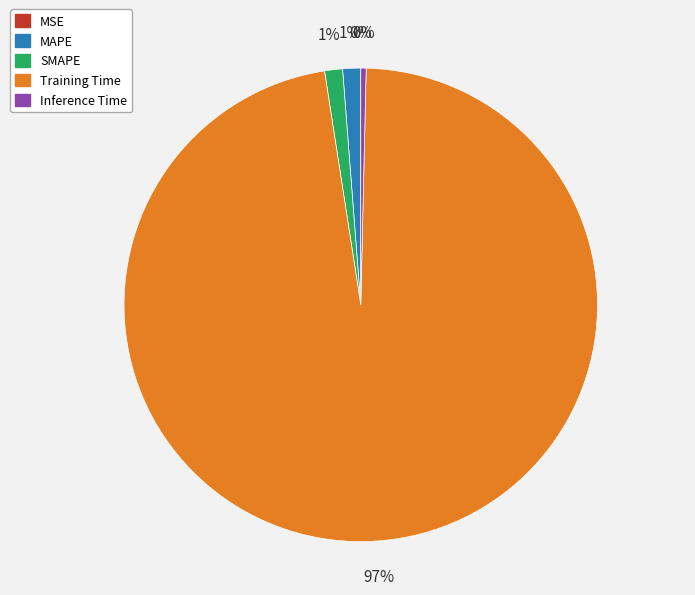

What is the majority slice?

Training Time